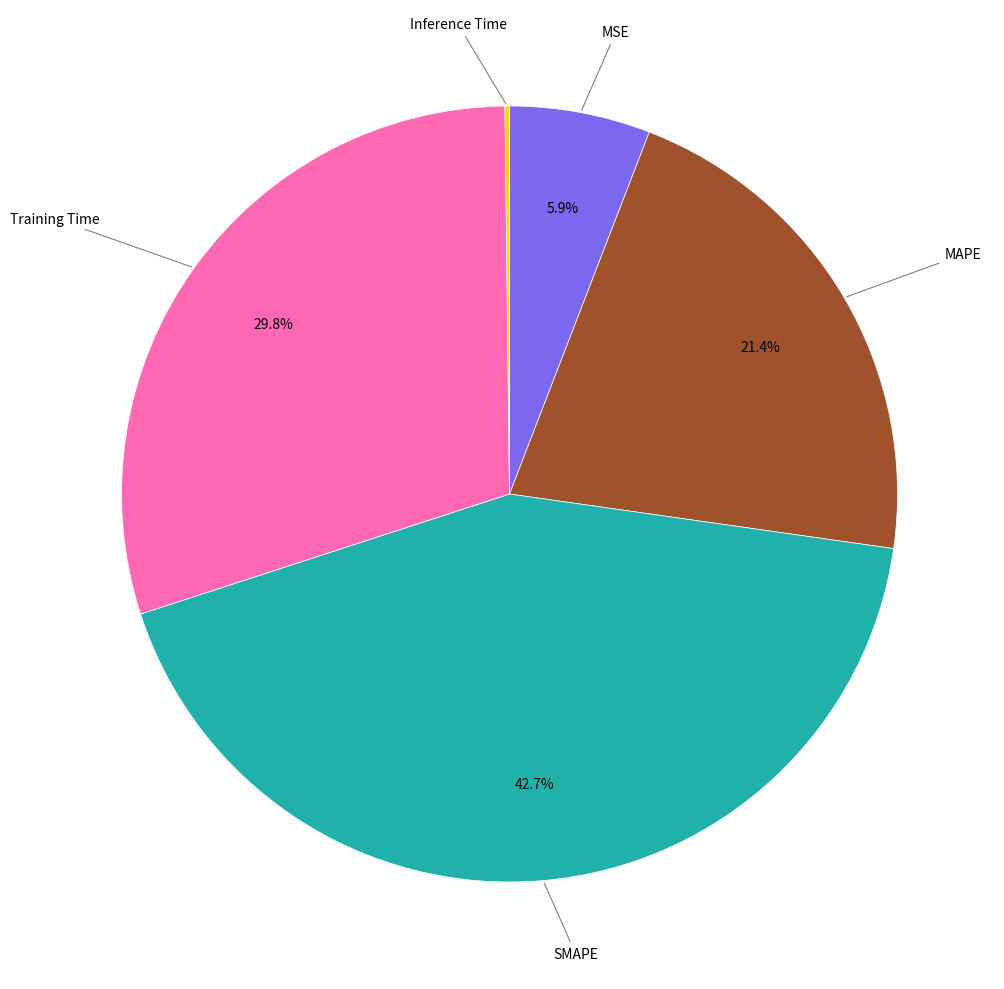

Does any single category account for the majority?

No